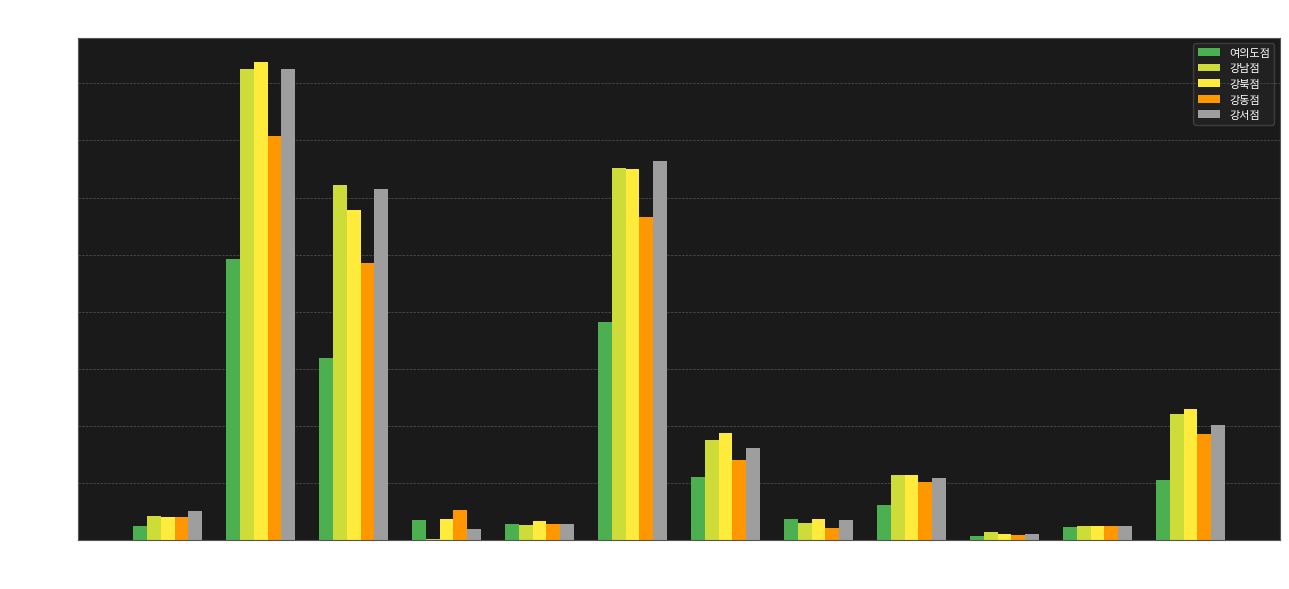

What is the average value of the 강서점 series?

22892